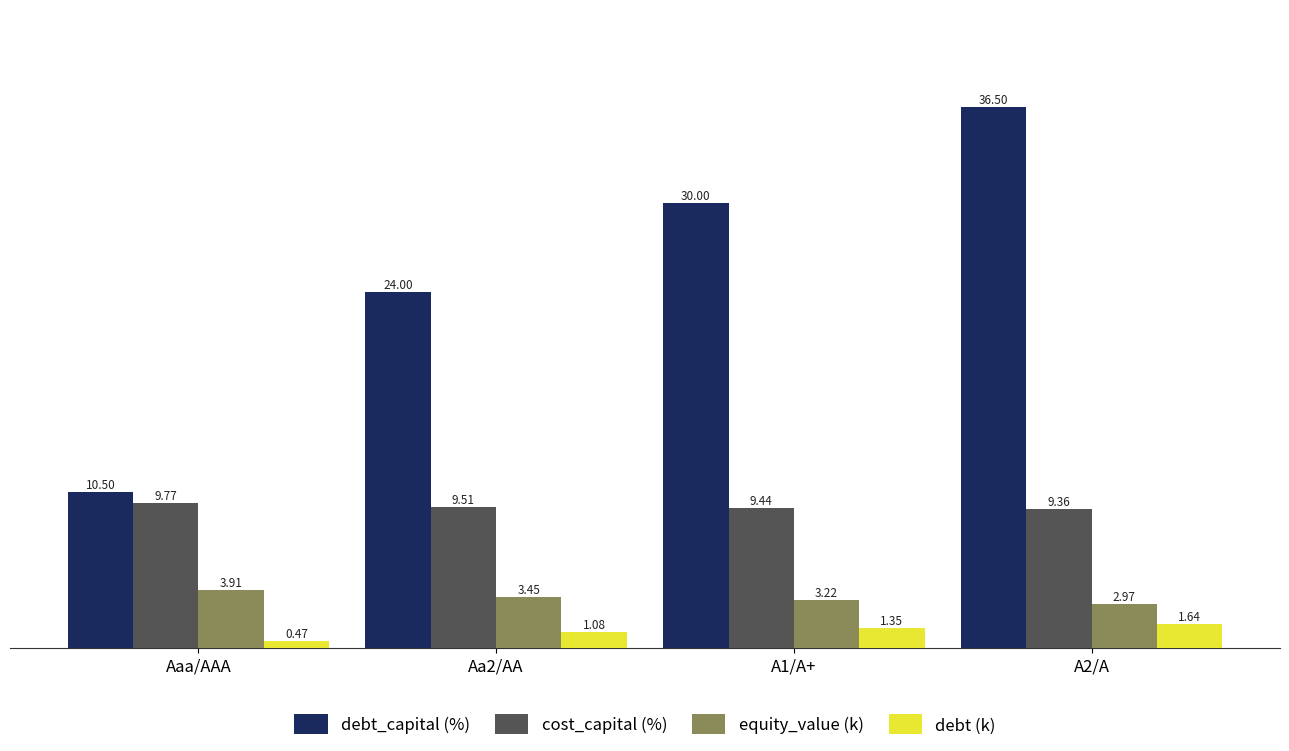

What is the total value across all series at Aa2/AA?

38.0